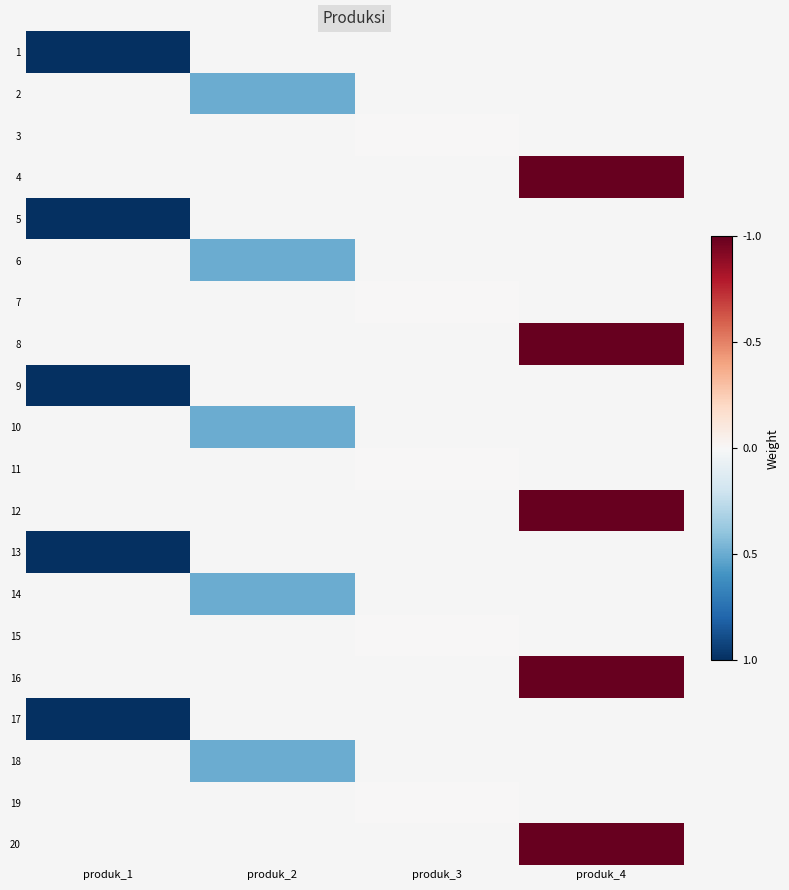

How many series are shown in this chart?

20